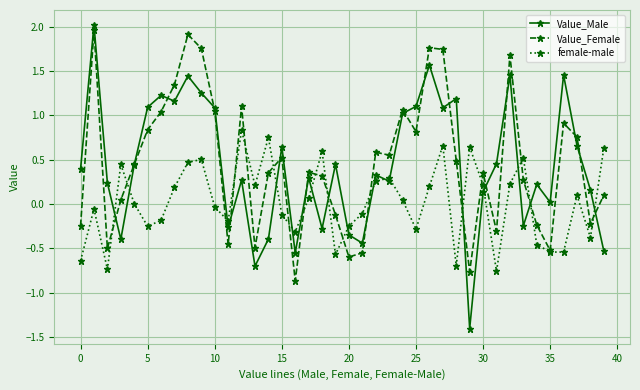

What is the smallest value displayed?

-1.4